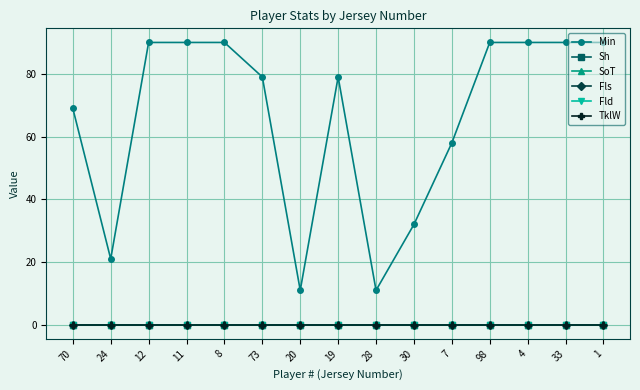

Reading left to right, extract all data points from this chart.

Min: 70=69	24=21	12=90	11=90	8=90	73=79	20=11	19=79	28=11	30=32	7=58	98=90	4=90	33=90	1=90
Sh: 70=0	24=0	12=0	11=0	8=0	73=0	20=0	19=0	28=0	30=0	7=0	98=0	4=0	33=0	1=0
SoT: 70=0	24=0	12=0	11=0	8=0	73=0	20=0	19=0	28=0	30=0	7=0	98=0	4=0	33=0	1=0
Fls: 70=0	24=0	12=0	11=0	8=0	73=0	20=0	19=0	28=0	30=0	7=0	98=0	4=0	33=0	1=0
Fld: 70=0	24=0	12=0	11=0	8=0	73=0	20=0	19=0	28=0	30=0	7=0	98=0	4=0	33=0	1=0
TklW: 70=0	24=0	12=0	11=0	8=0	73=0	20=0	19=0	28=0	30=0	7=0	98=0	4=0	33=0	1=0